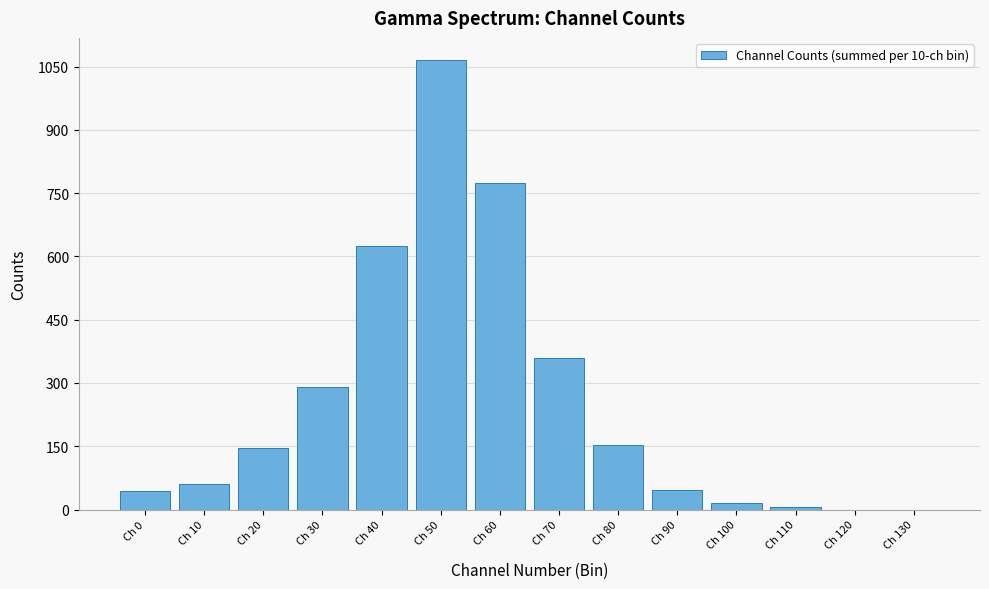

True or false: the data shows 1375 at Ch 60.

False